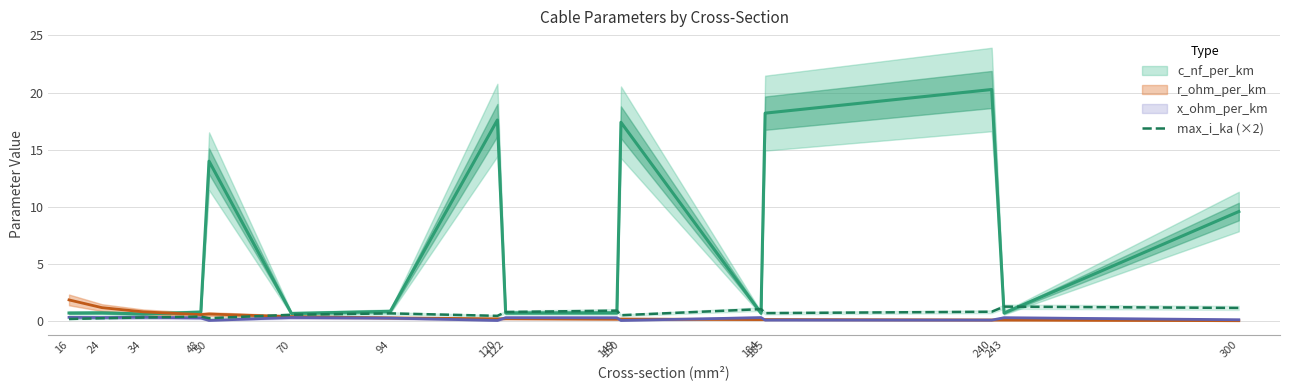

Which has a higher value, 300 or 184?

300